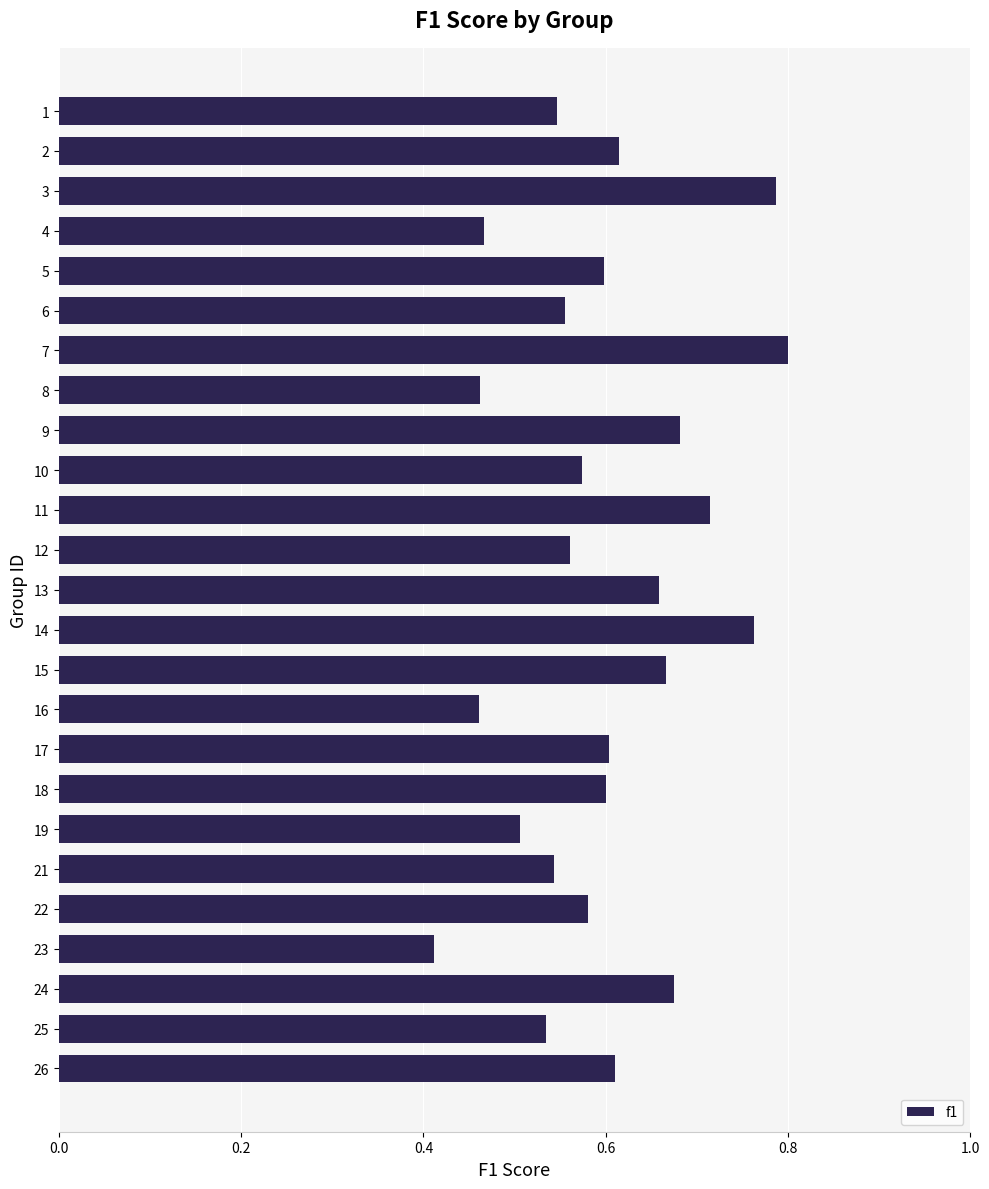

Which label corresponds to the smallest value in the chart?

23